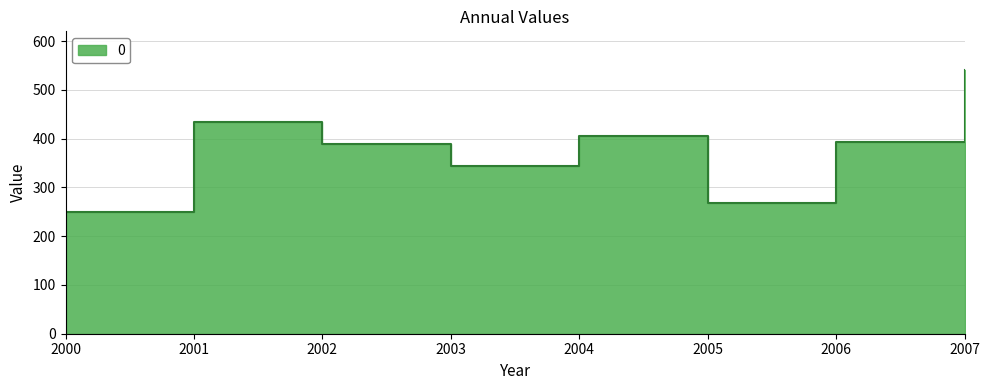

At which category does the data reach its first local peak?

2001